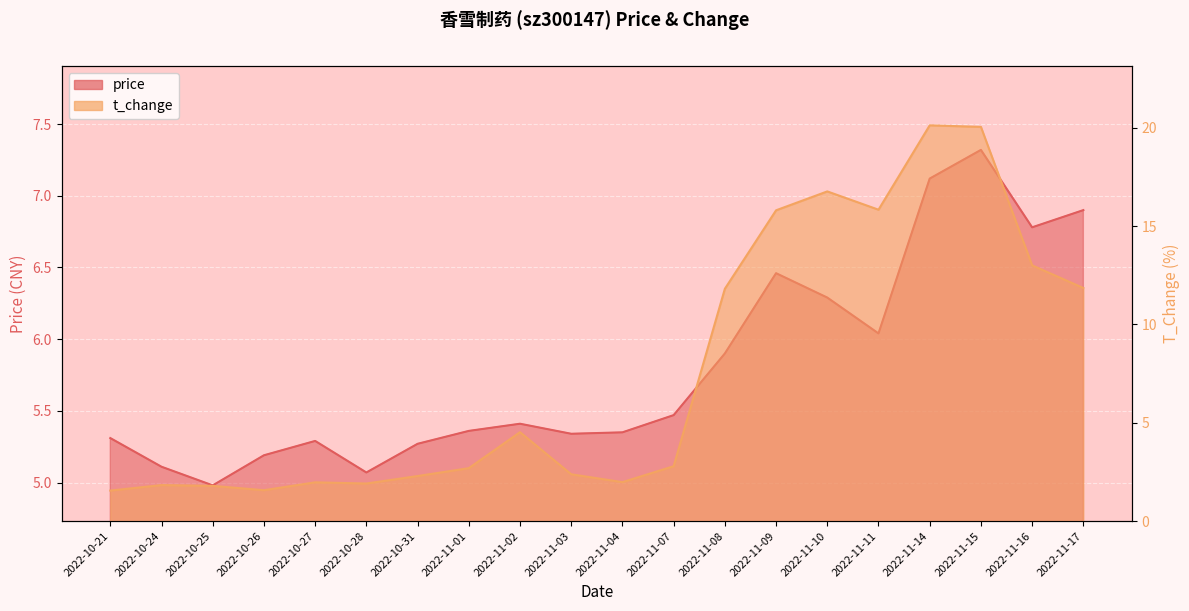

Which series changed the most between 2022-11-10 and 2022-11-11?

t_change